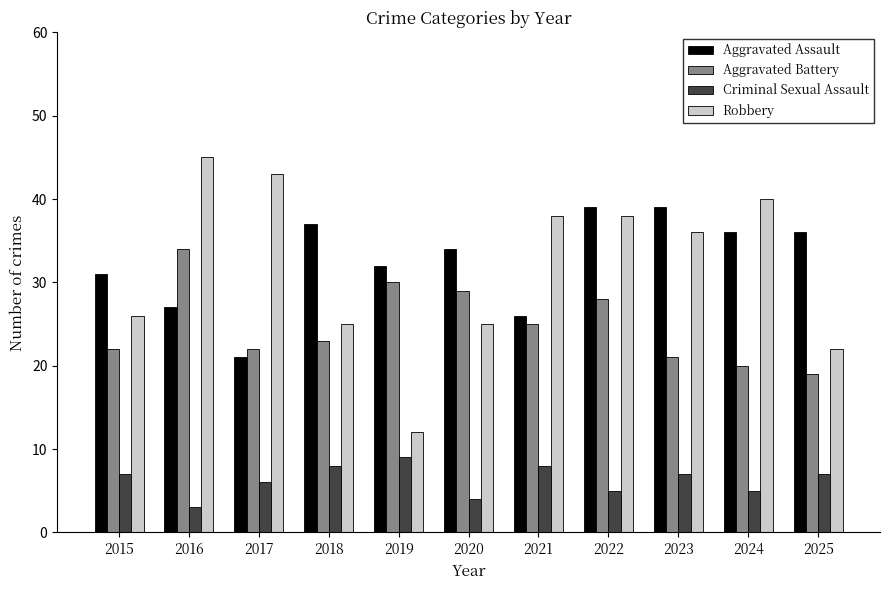

True or false: Criminal Sexual Assault has a value of 1 at 2022.

False